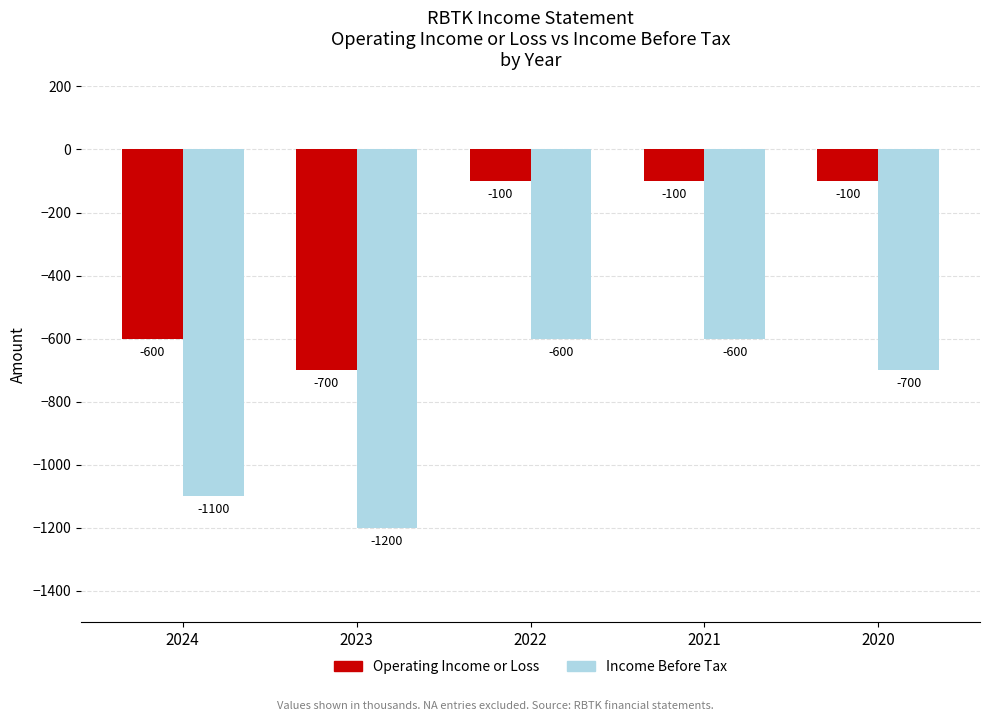

Between 2024 and 2020, which series saw the biggest shift?

Operating Income or Loss